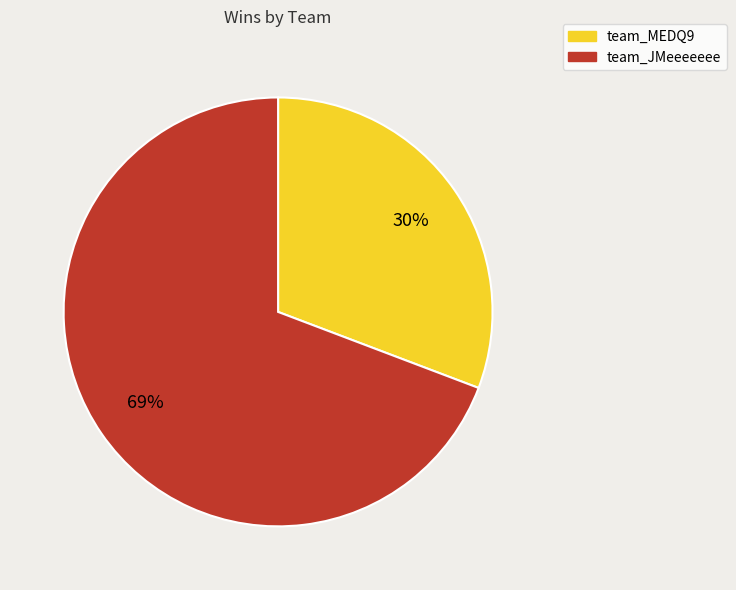

The team_MEDQ9 slice represents 43% of the pie. True or false?

False